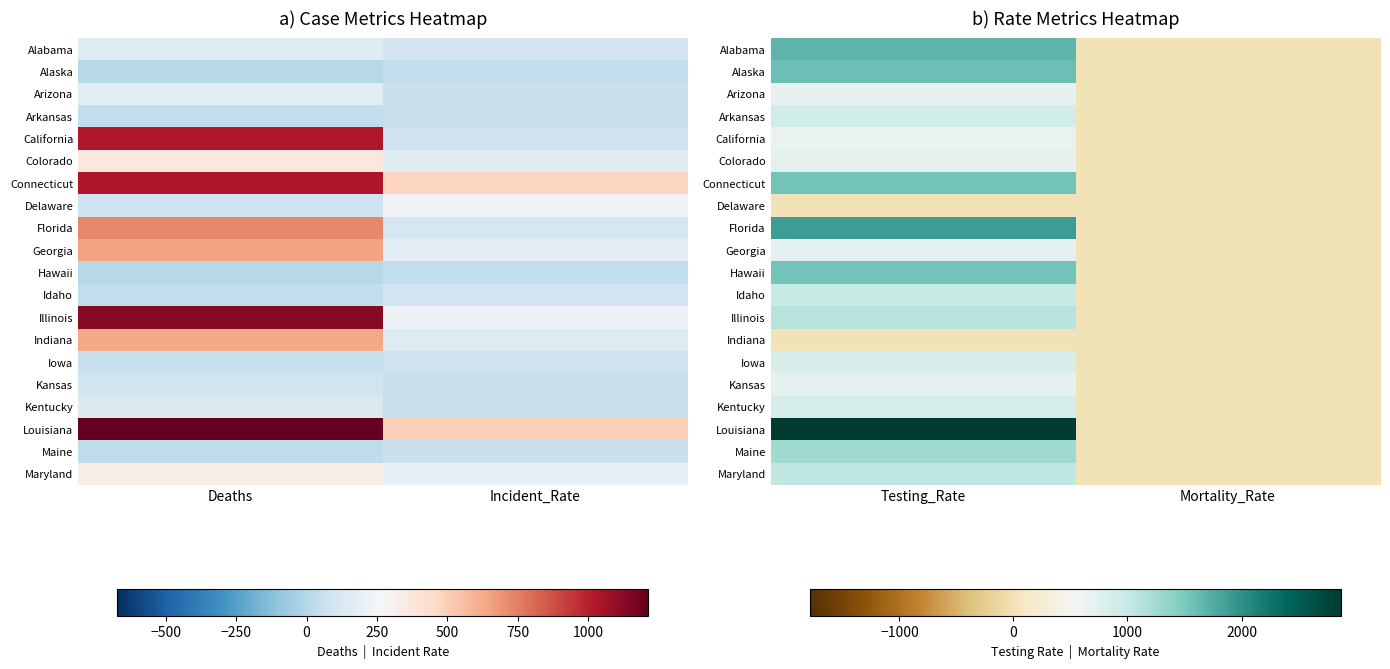

Which series changed the most between Testing_Rate and Mortality_Rate?

Louisiana